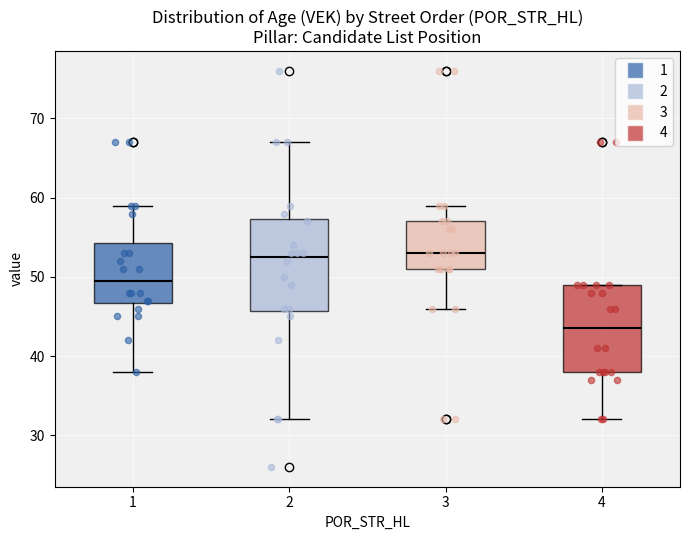

Which box has the lowest median line?

4